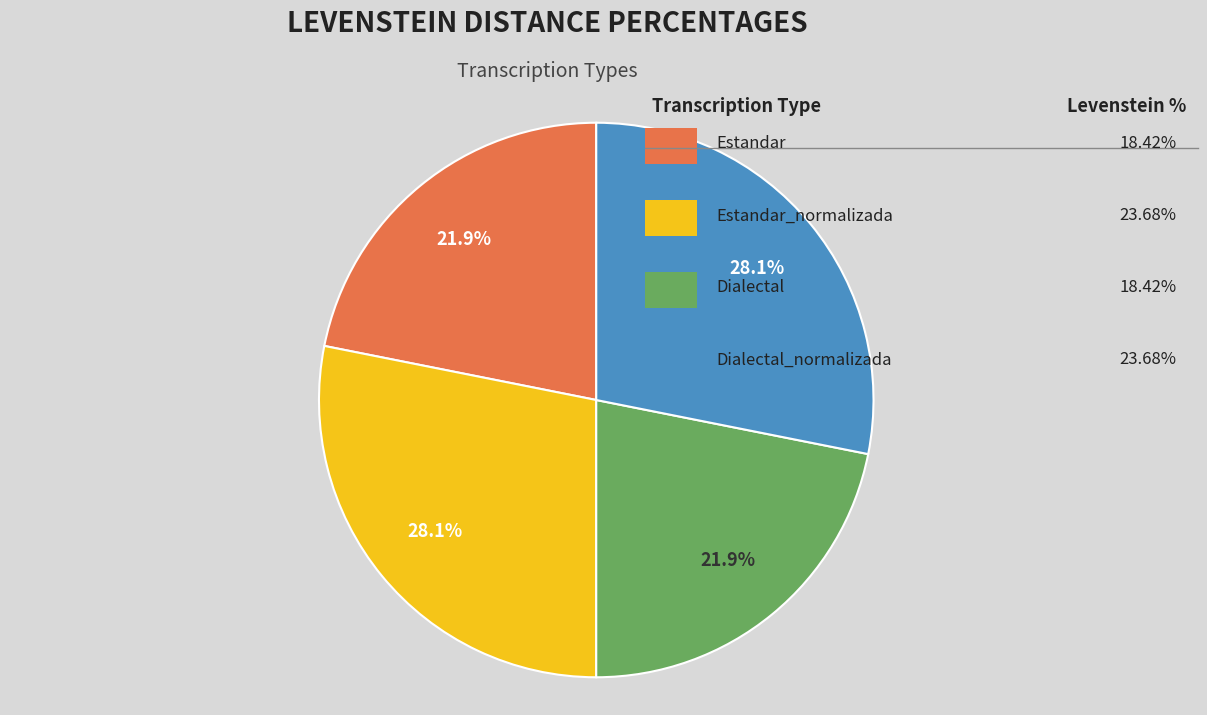

Does any single category account for the majority?

No